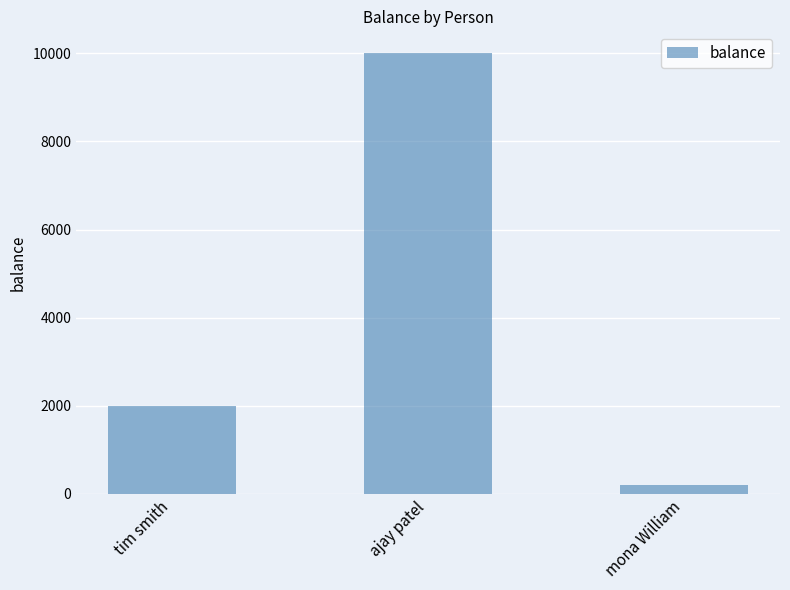

Does the chart contain any negative values?

No